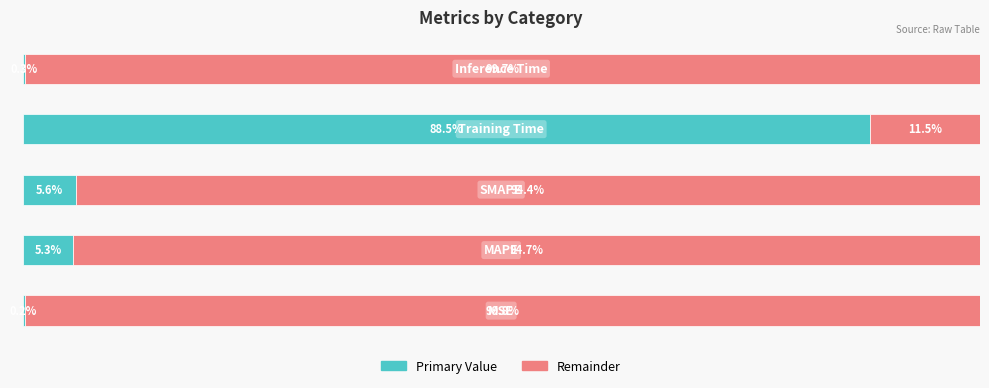

The col_1 (left) series shows 5.6 at 2. True or false?

True